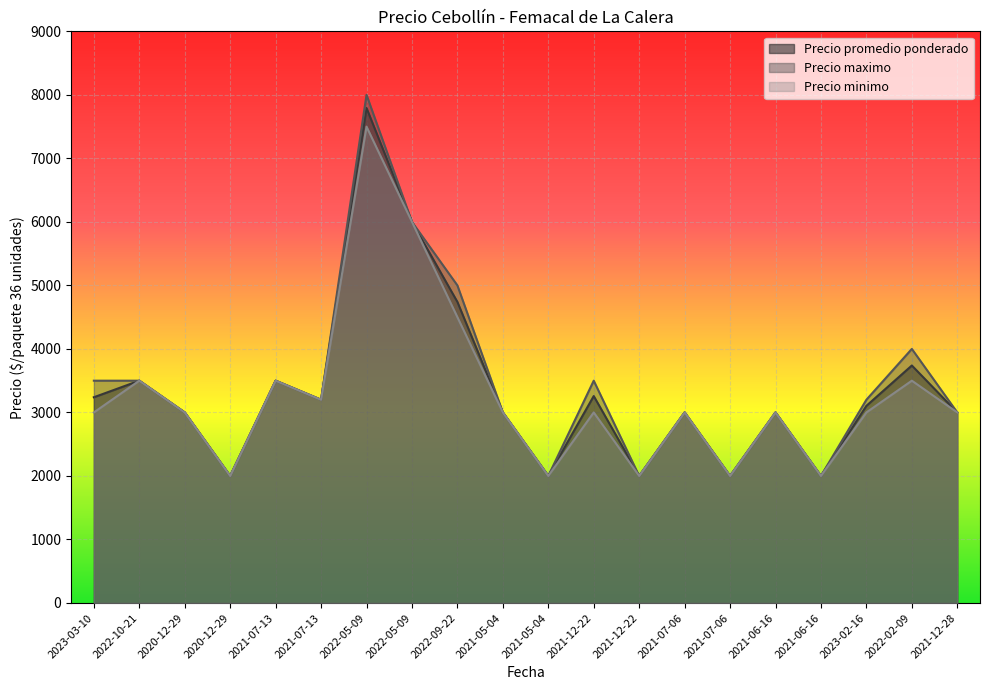

Reading left to right, extract all data points from this chart.

Precio promedio ponderado: 2023-03-10=3239	2022-10-21=3500	2020-12-29=3000	2020-12-29=2000	2021-07-13=3500	2021-07-13=3200	2022-05-09=7793	2022-05-09=6000	2022-09-22=4740	2021-05-04=3000	2021-05-04=2000	2021-12-22=3258	2021-12-22=2000	2021-07-06=3000	2021-07-06=2000	2021-06-16=3000	2021-06-16=2000	2023-02-16=3104	2022-02-09=3739	2021-12-28=3000
Precio maximo: 2023-03-10=3500	2022-10-21=3500	2020-12-29=3000	2020-12-29=2000	2021-07-13=3500	2021-07-13=3200	2022-05-09=8000	2022-05-09=6000	2022-09-22=5000	2021-05-04=3000	2021-05-04=2000	2021-12-22=3500	2021-12-22=2000	2021-07-06=3000	2021-07-06=2000	2021-06-16=3000	2021-06-16=2000	2023-02-16=3200	2022-02-09=4000	2021-12-28=3000
Precio minimo: 2023-03-10=3000	2022-10-21=3500	2020-12-29=3000	2020-12-29=2000	2021-07-13=3500	2021-07-13=3200	2022-05-09=7500	2022-05-09=6000	2022-09-22=4500	2021-05-04=3000	2021-05-04=2000	2021-12-22=3000	2021-12-22=2000	2021-07-06=3000	2021-07-06=2000	2021-06-16=3000	2021-06-16=2000	2023-02-16=3000	2022-02-09=3500	2021-12-28=3000